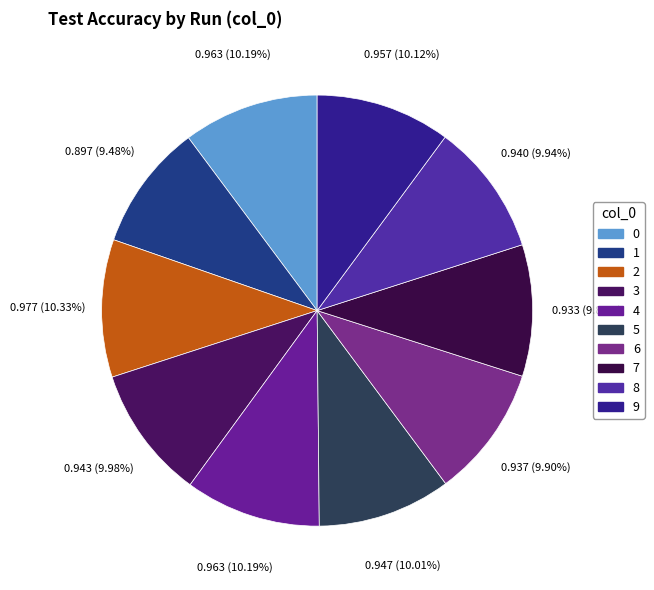

To the nearest percent, what is the average slice percentage?

10%